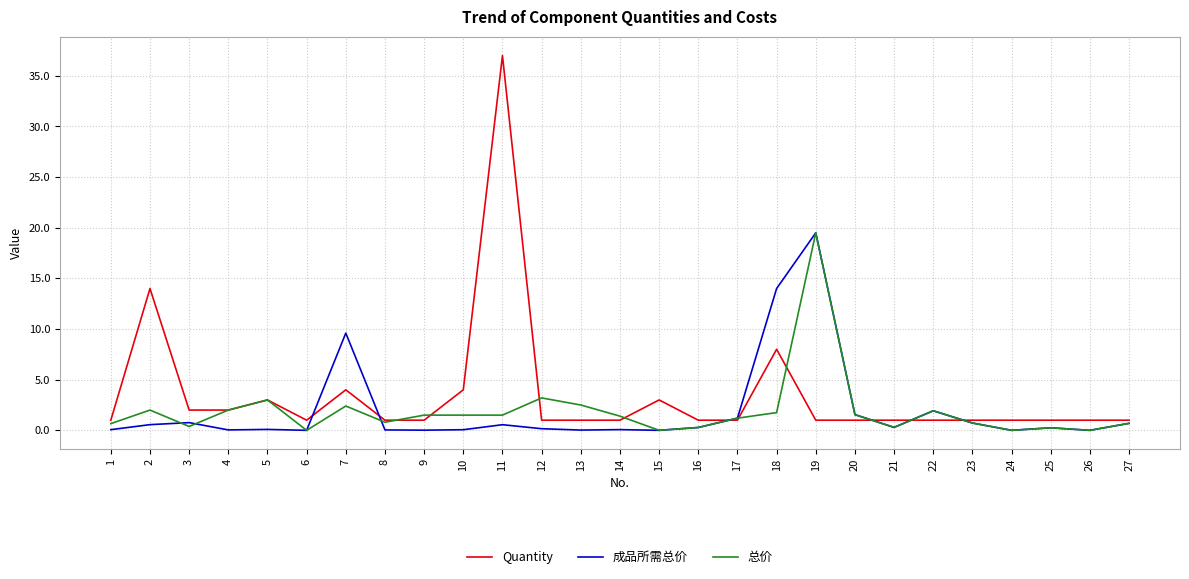

At 3, list the series in order from smallest to largest.

总价, 成品所需总价, Quantity